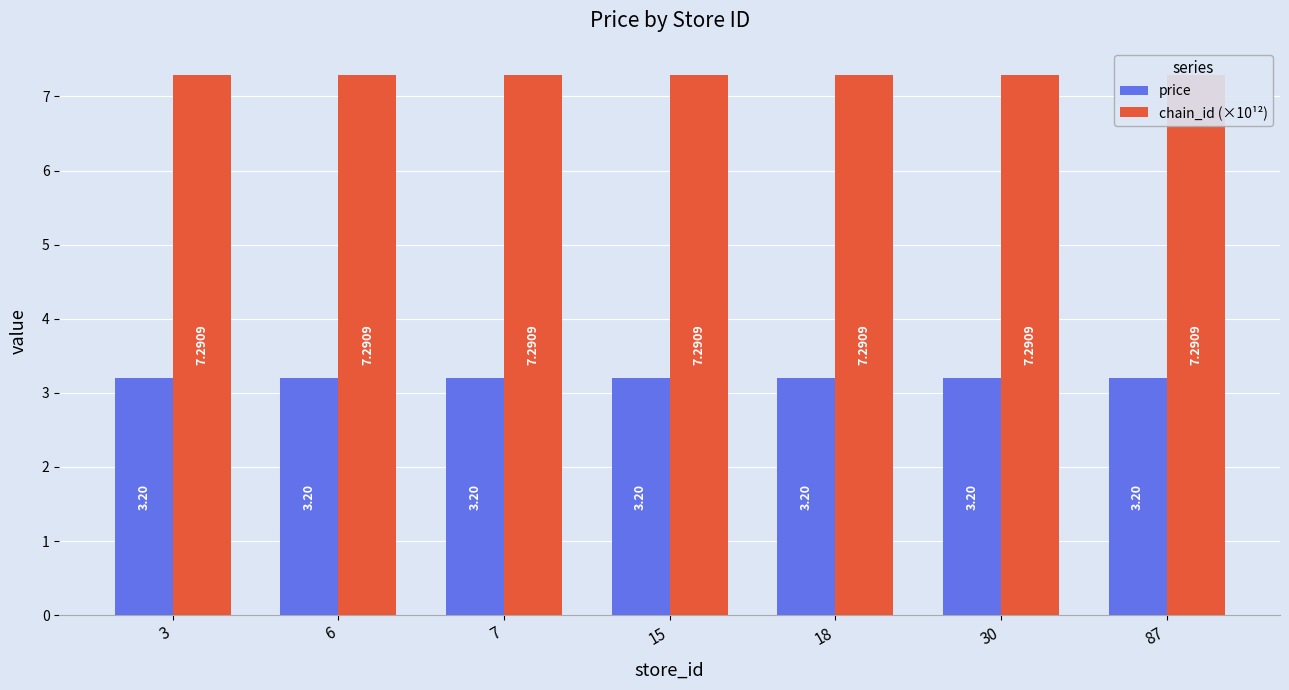

Reading left to right, transcribe all the data shown in this chart.

price: 3.2	3.2	3.2	3.2	3.2	3.2	3.2
chain_id (×10¹²): 7.3	7.3	7.3	7.3	7.3	7.3	7.3